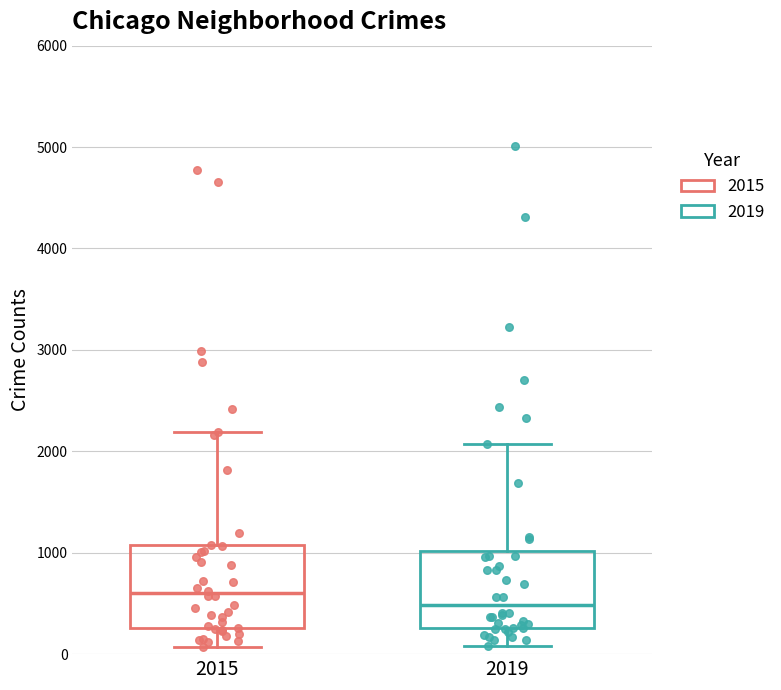

Reading left to right, transcribe this box plot: for each box, give where its median line is, the range the box spans, and where its two whiskers end, as read against the y-axis. The values are not printed on the chart, so give them approximately, as read against the axis.

2015: median 600, box 300 to 1100, whiskers 100 to 2200
2019: median 500, box 300 to 1000, whiskers 100 to 2100